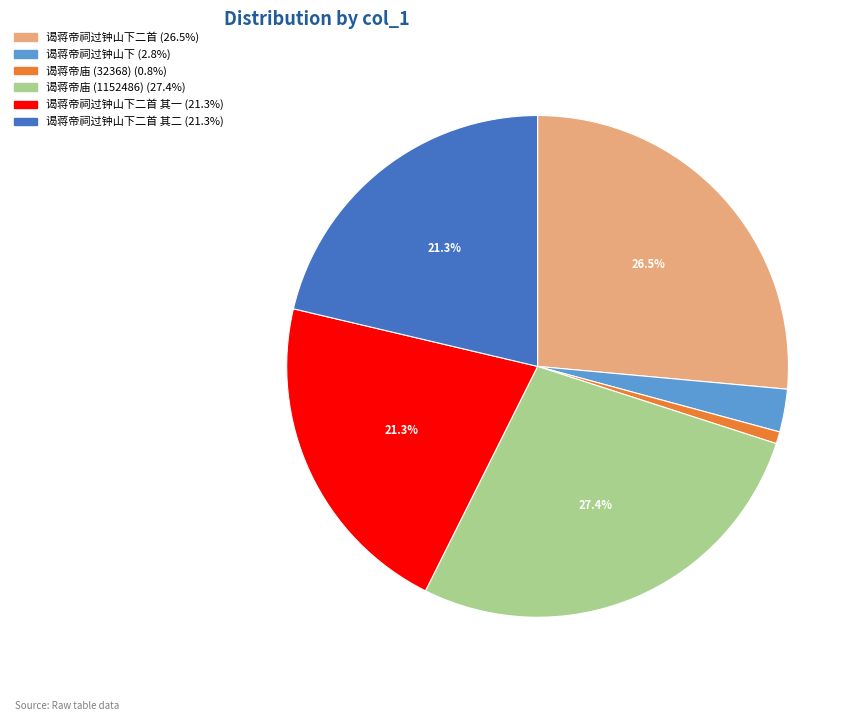

Is there any slice that represents more than half of the pie?

No